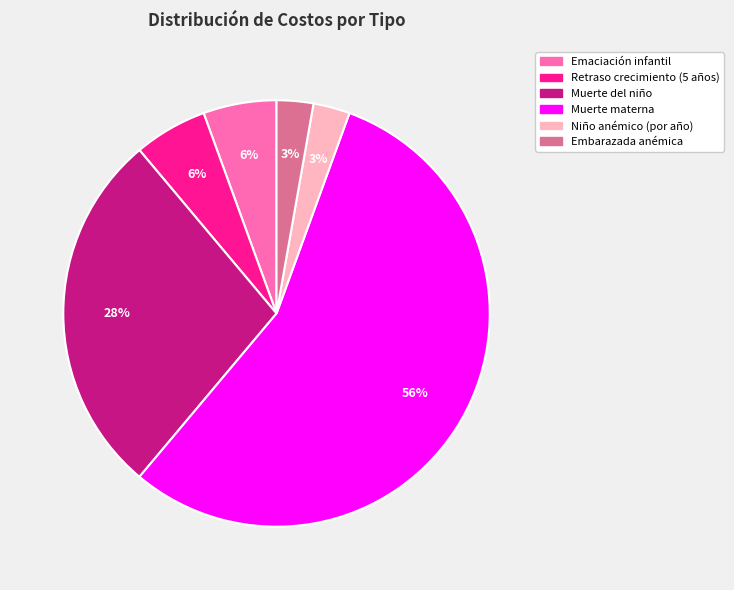

To the nearest percent, what is the average slice percentage?

17%